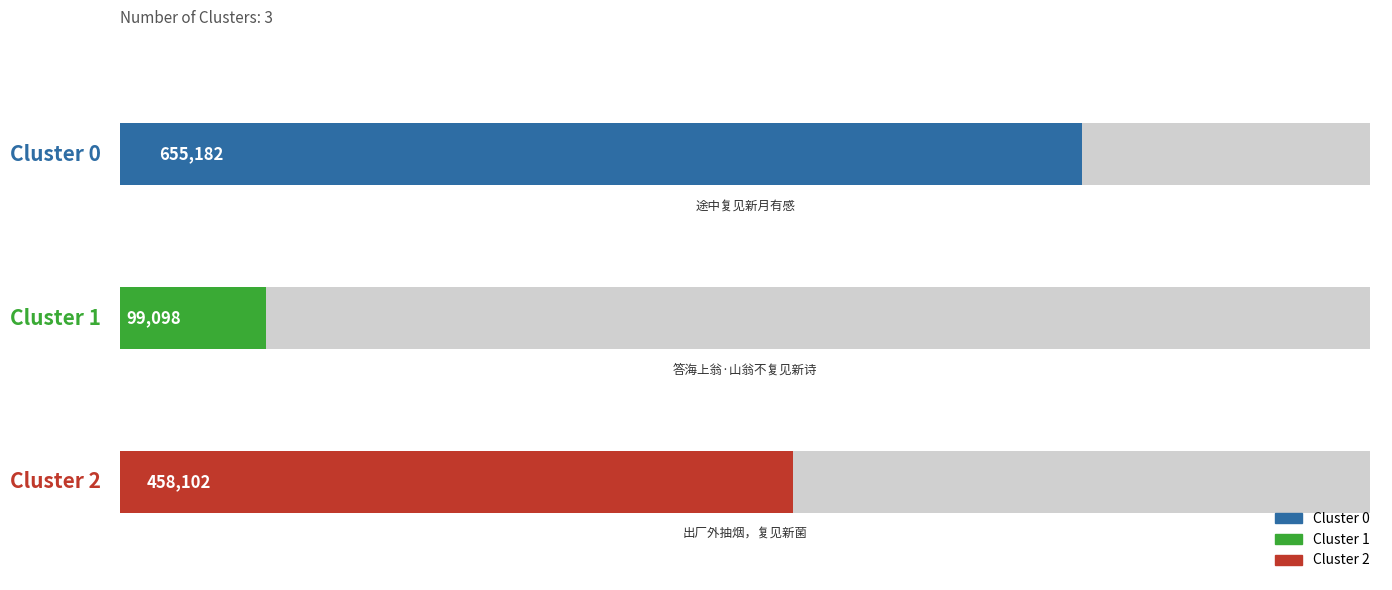

What is the ratio of the value at 途中复见新月有感 to the value at 答海上翁·山翁不复见新诗?

6.6